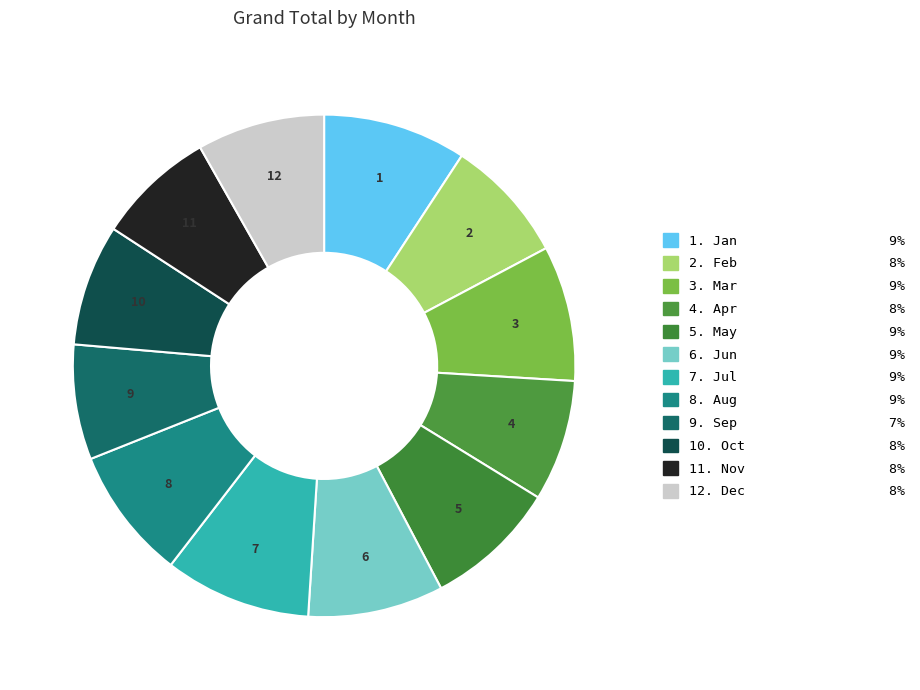

How many slices are in this pie chart?

12